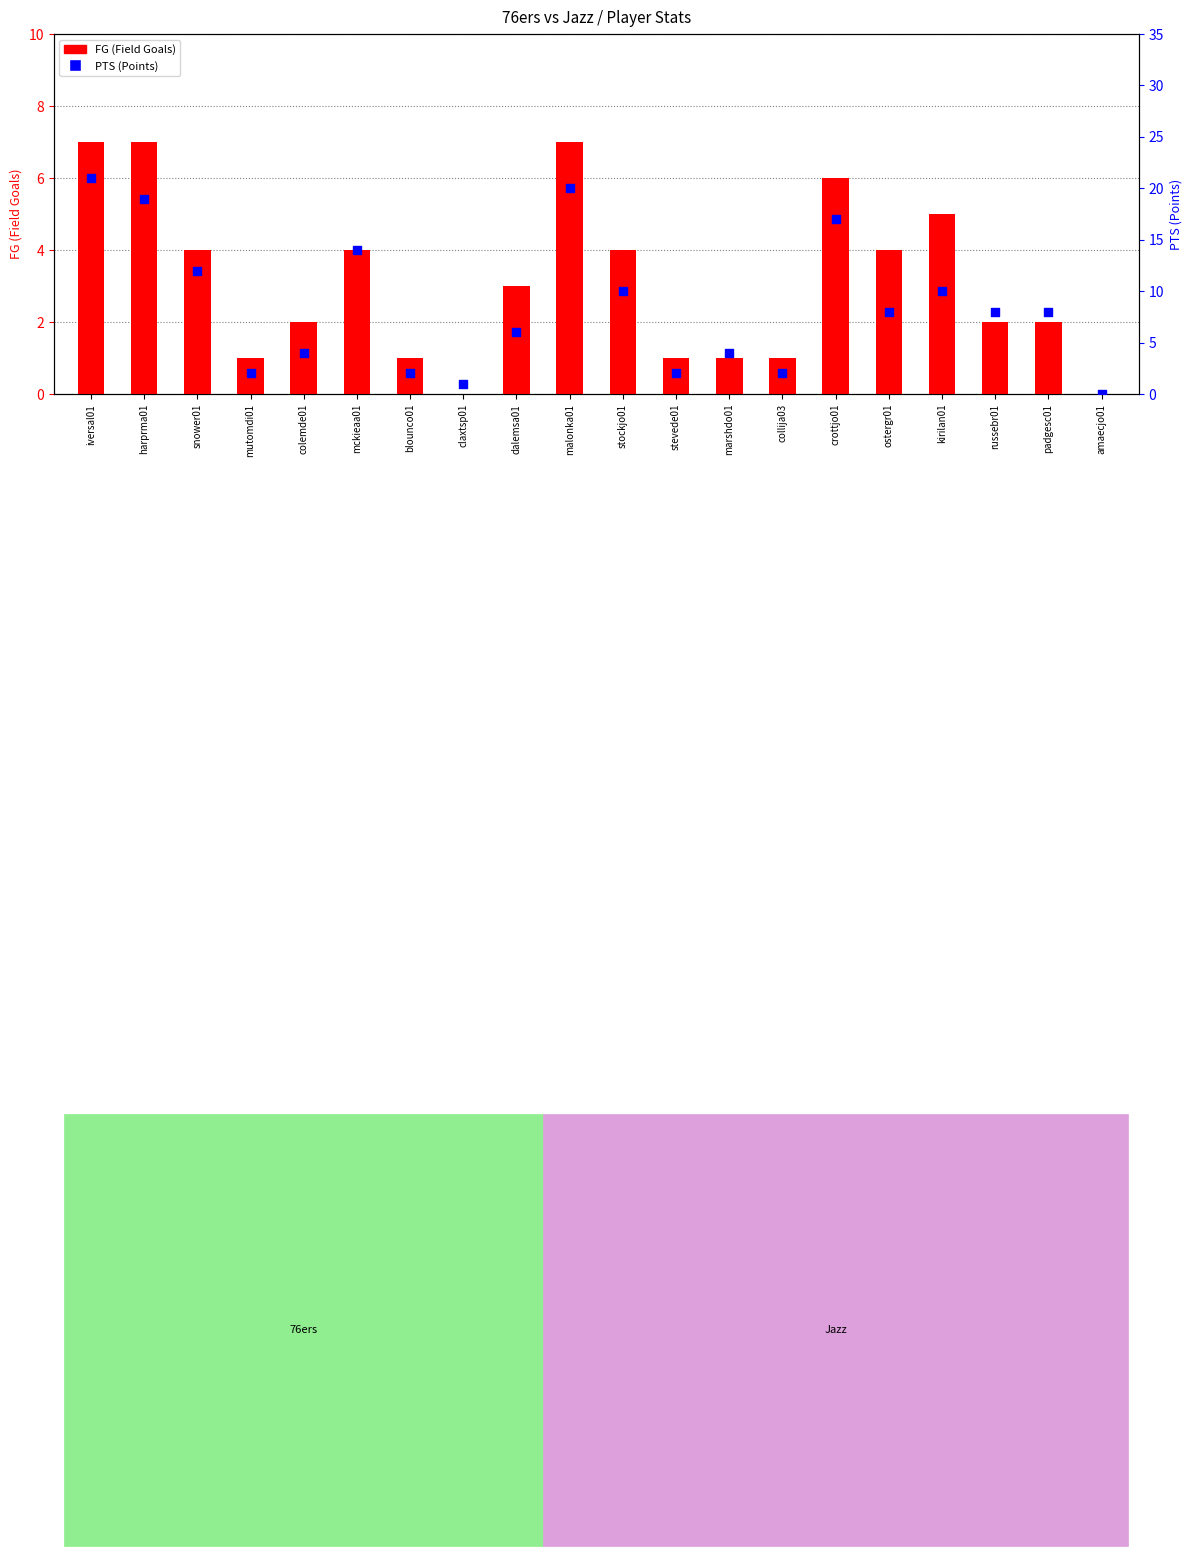

Which series has the largest total across all categories?

PTS (Points)